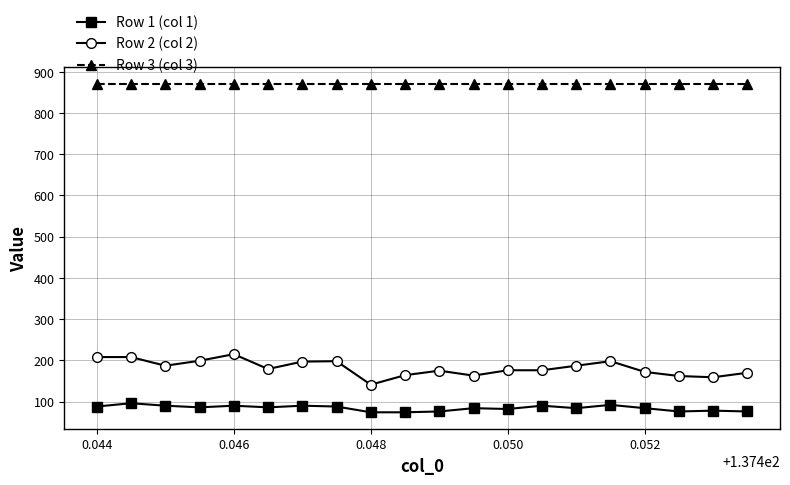

Which series has the largest total across all categories?

Row 3 (col 3)